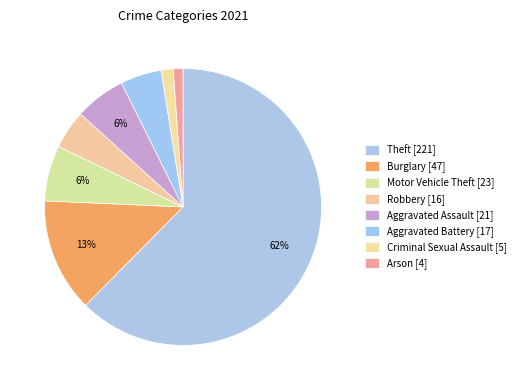

Which category has the biggest portion of the pie?

Theft